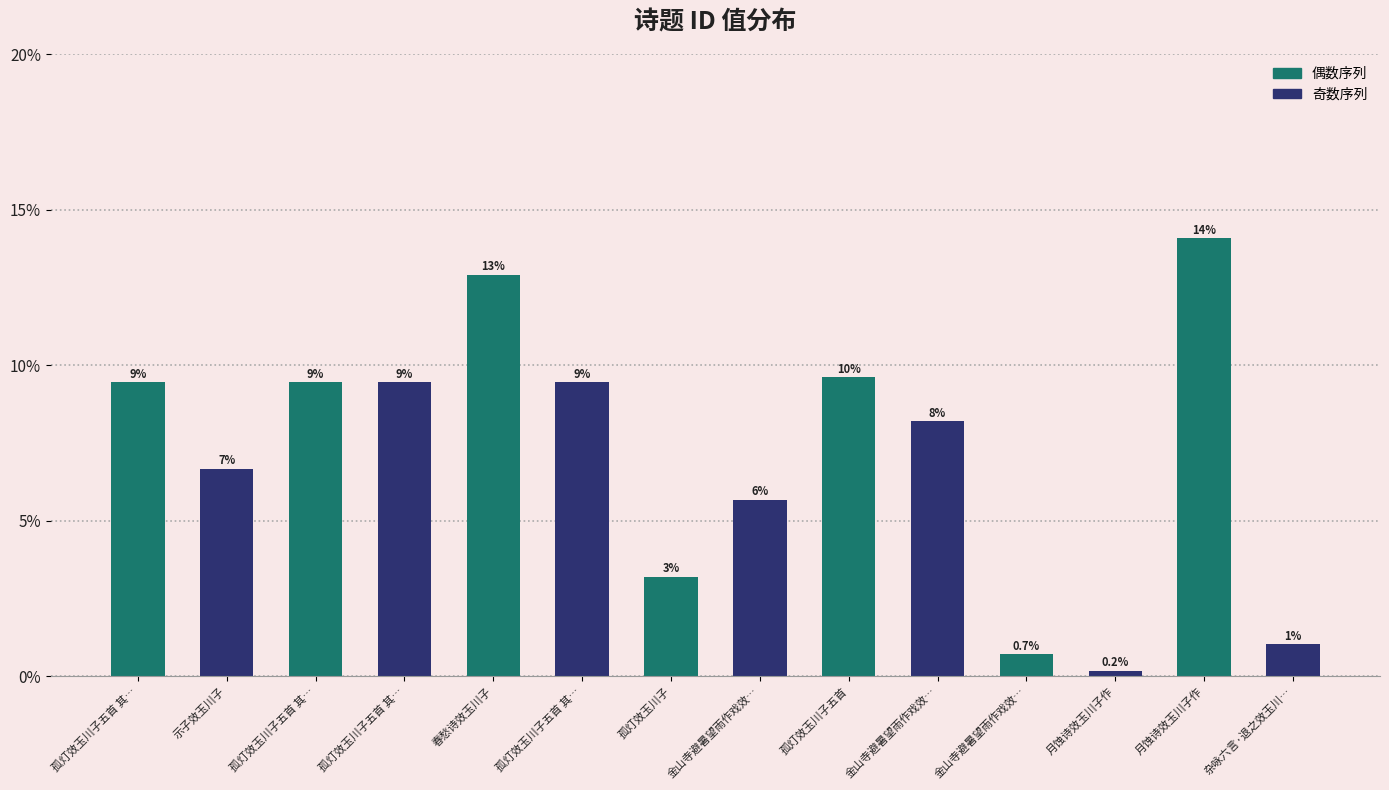

Reading left to right, extract all data points from this chart.

孤灯效玉川子五首 其…=9.4	示子效玉川子=6.7	孤灯效玉川子五首 其…=9.4	孤灯效玉川子五首 其…=9.4	春愁诗效玉川子=12.9	孤灯效玉川子五首 其…=9.4	孤灯效玉川子=3.2	金山寺避暑望雨作戏效…=5.7	孤灯效玉川子五首=9.6	金山寺避暑望雨作戏效…=8.2	金山寺避暑望雨作戏效…=0.7	月蚀诗效玉川子作=0.2	月蚀诗效玉川子作=14.1	杂咏六言·退之效玉川…=1.0